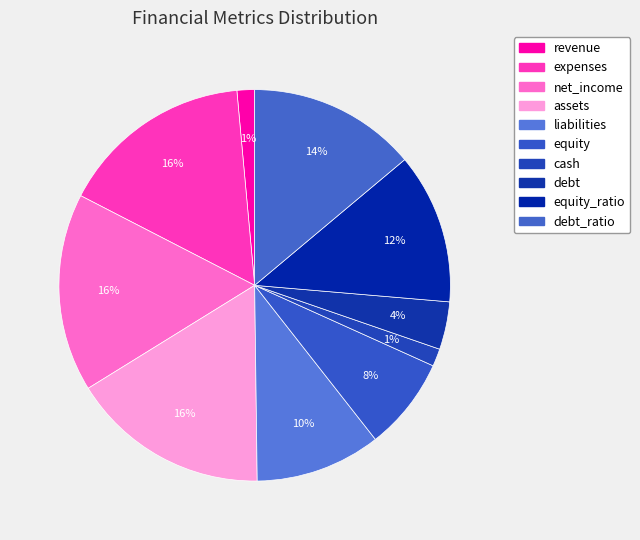

Count the number of slices in the pie.

10